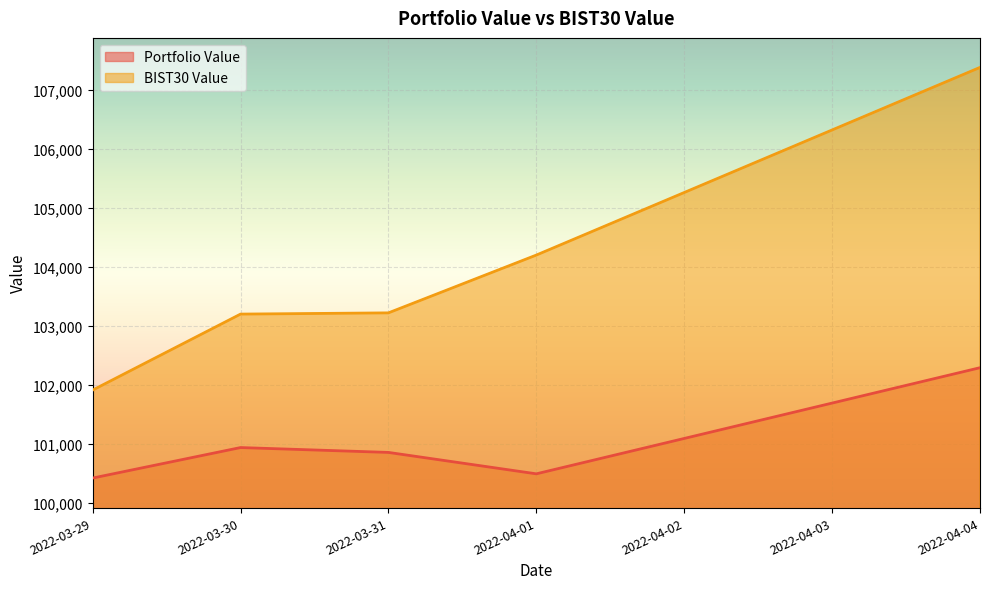

How many lines are shown in the chart?

2